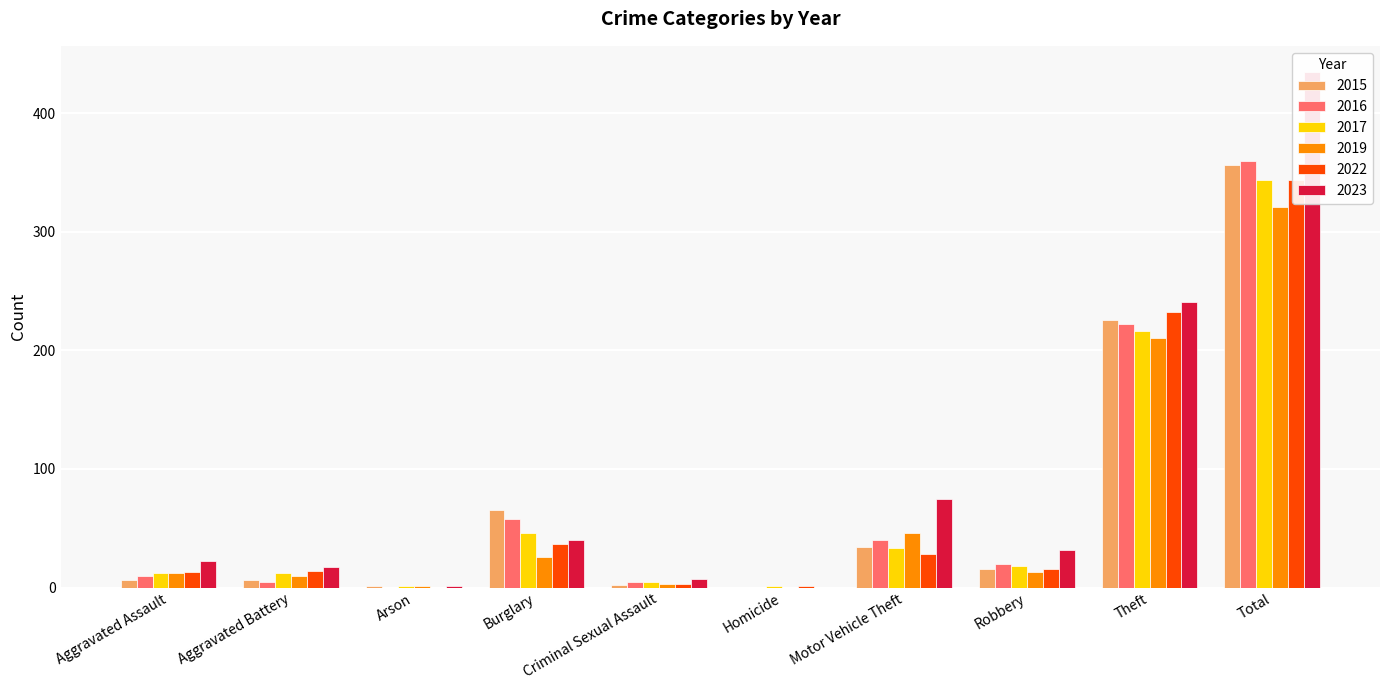

What is the difference between the maximum and minimum values in the 2015 series?

356